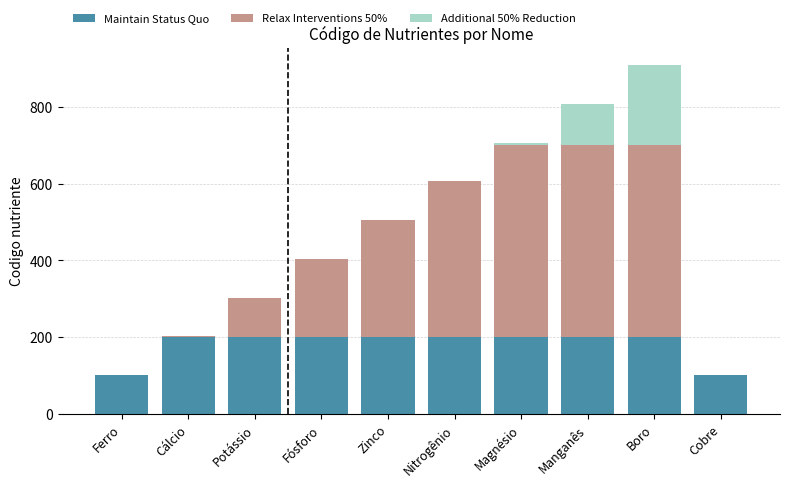

At which category is the sum across all series the highest?

Boro